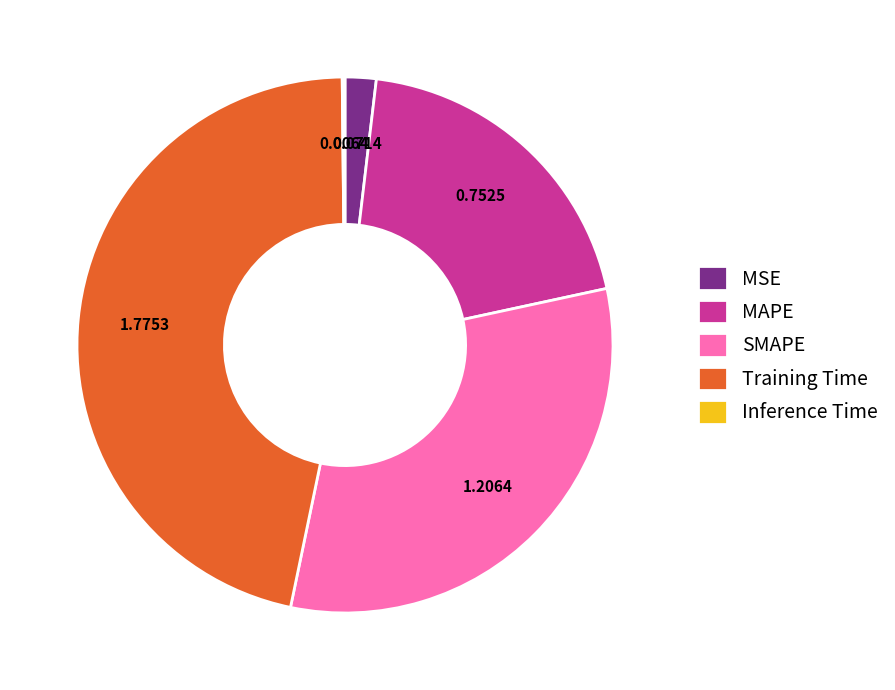

What is the ratio of the value at MAPE to the value at Training Time?

0.4